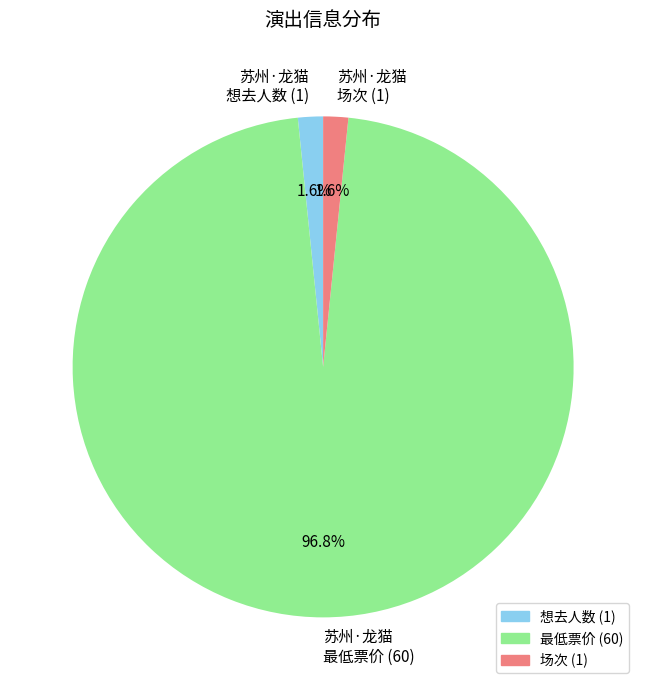

Does any single category account for the majority?

Yes